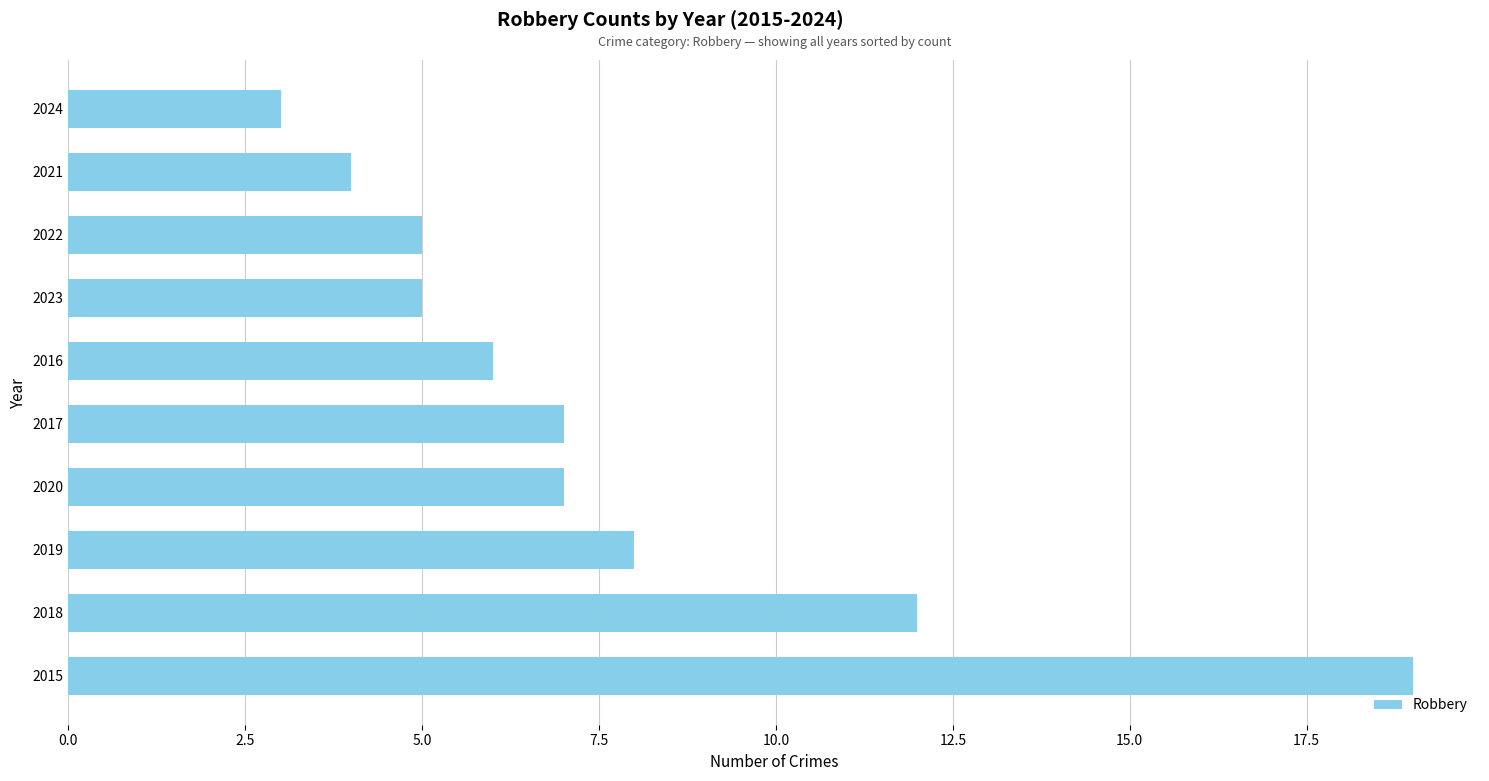

How many series are shown in this chart?

1